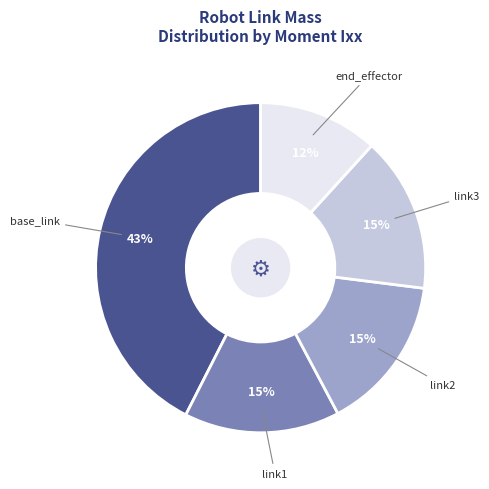

The end_effector slice represents 21% of the pie. True or false?

False